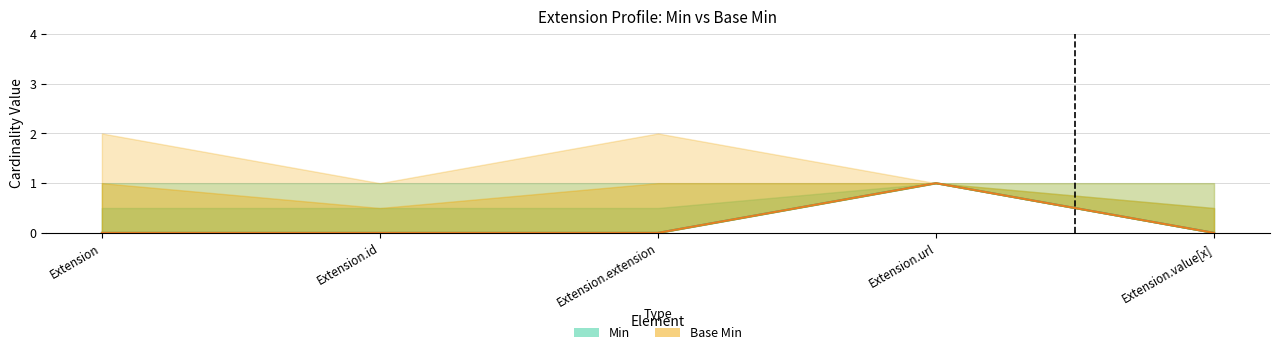

Is it true that Min equals 0 at Extension?

True